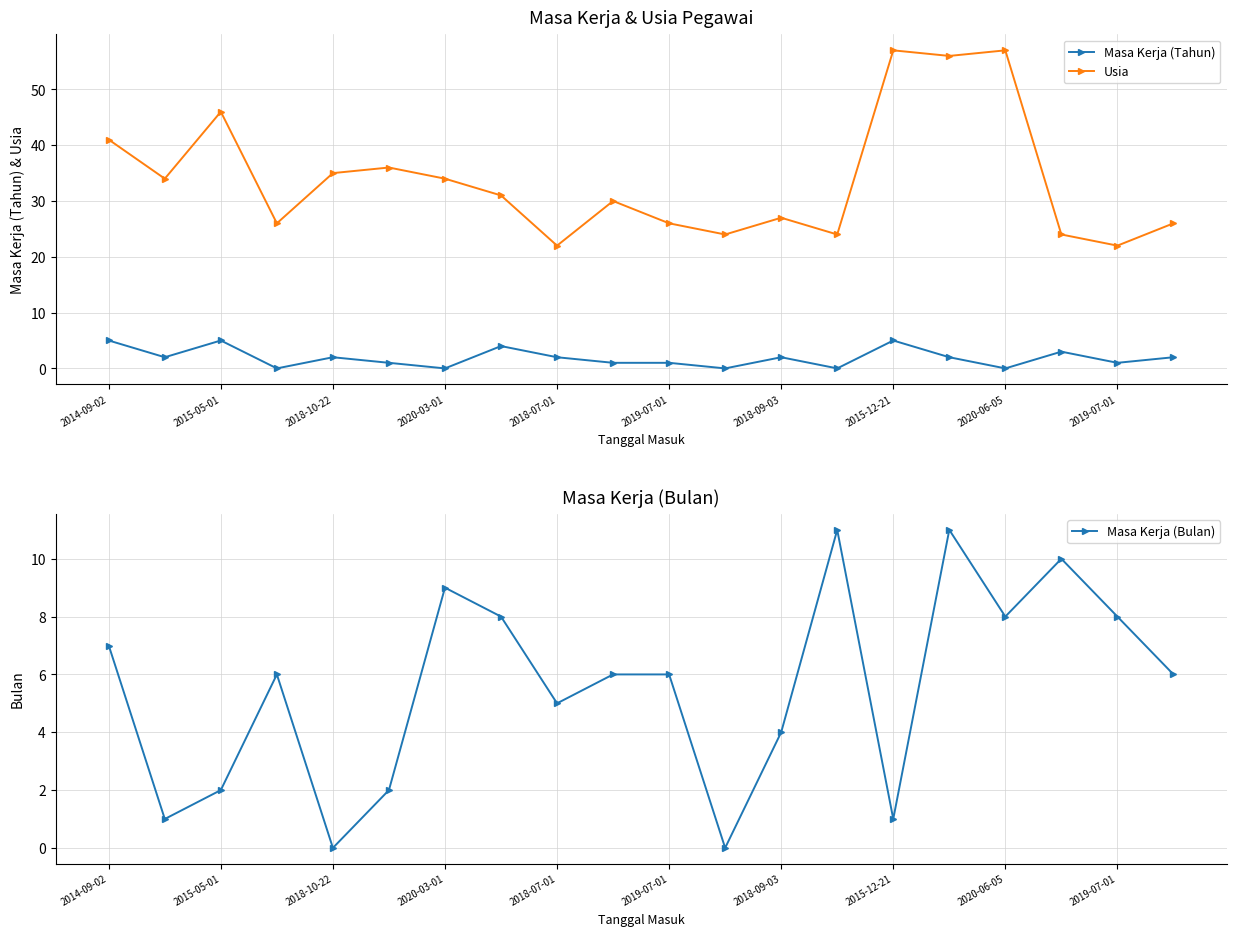

At which label does Masa Kerja (Bulan) first exceed 6?

2014-09-02